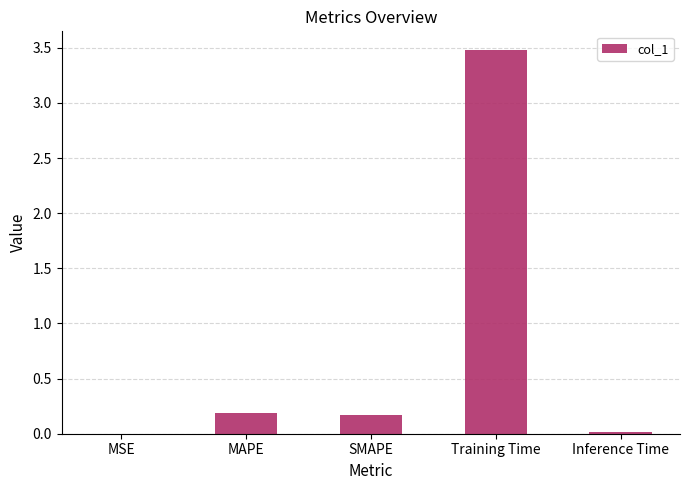

What is the maximum value shown in the chart?

3.5